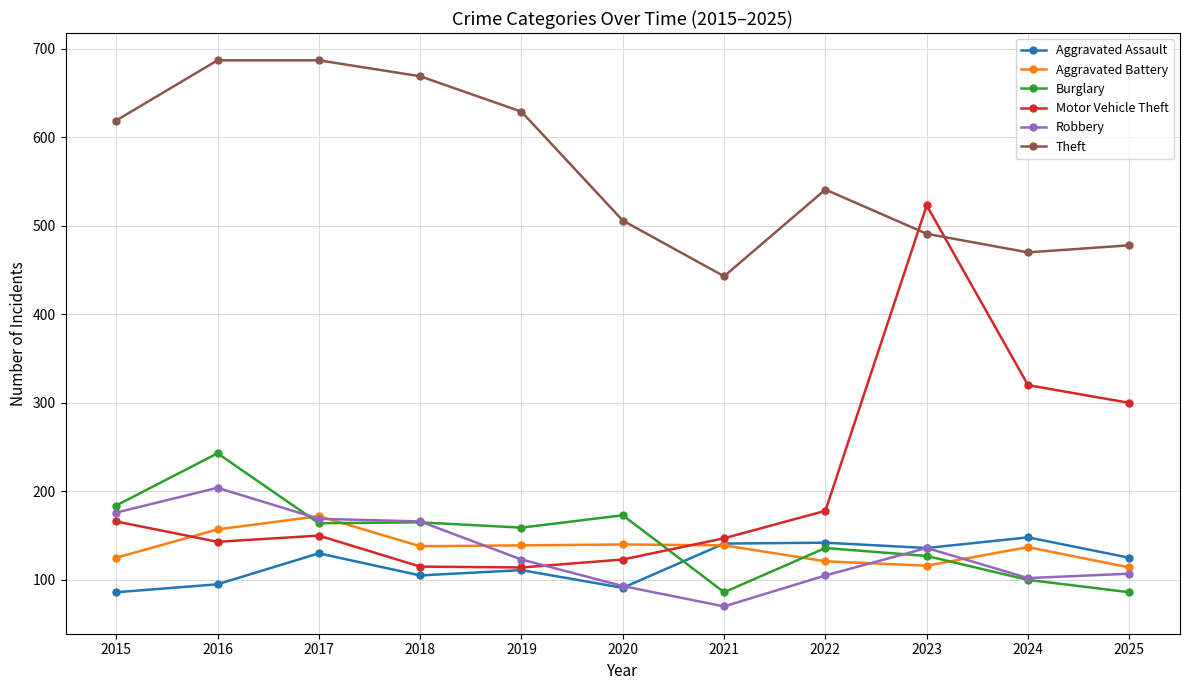

Count the number of categories in the chart.

11